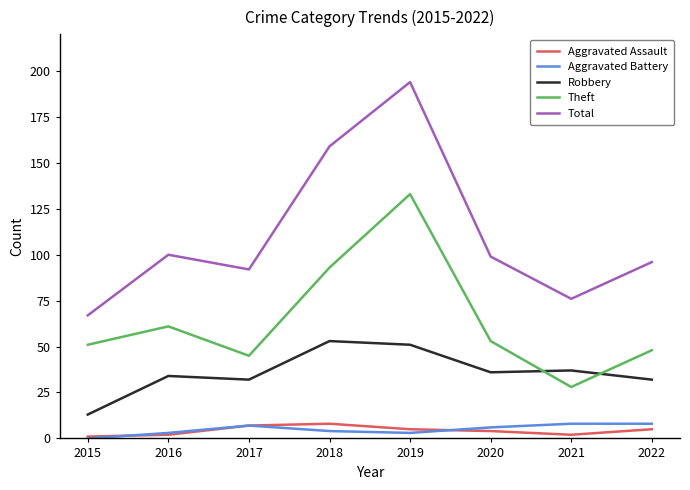

Count the number of categories in the chart.

8